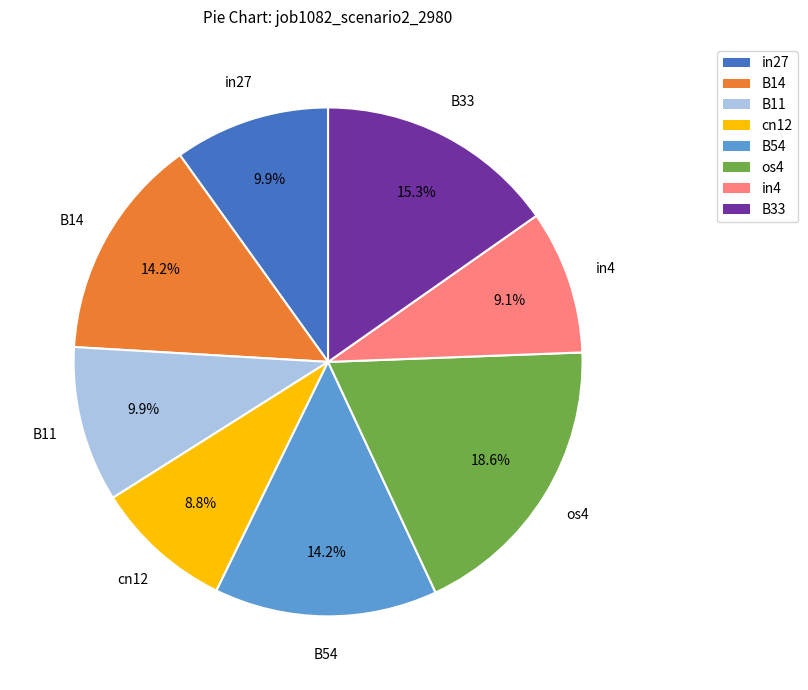

Is there a majority slice in this chart?

No